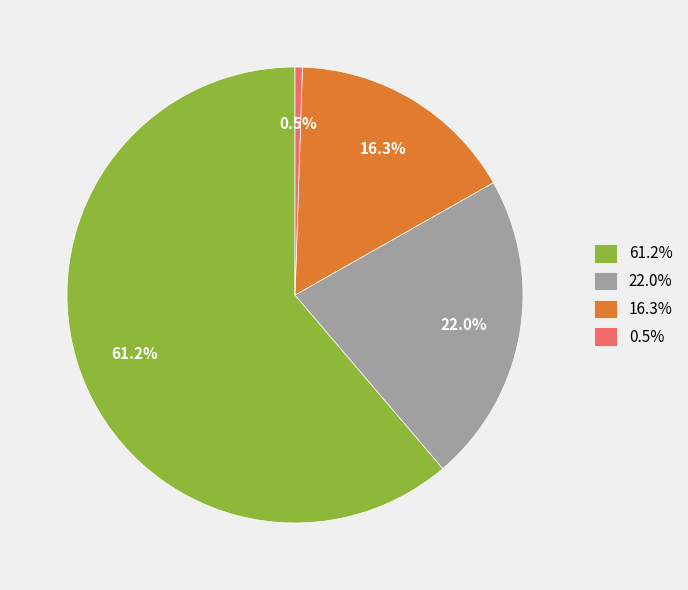

Count the number of slices in the pie.

4